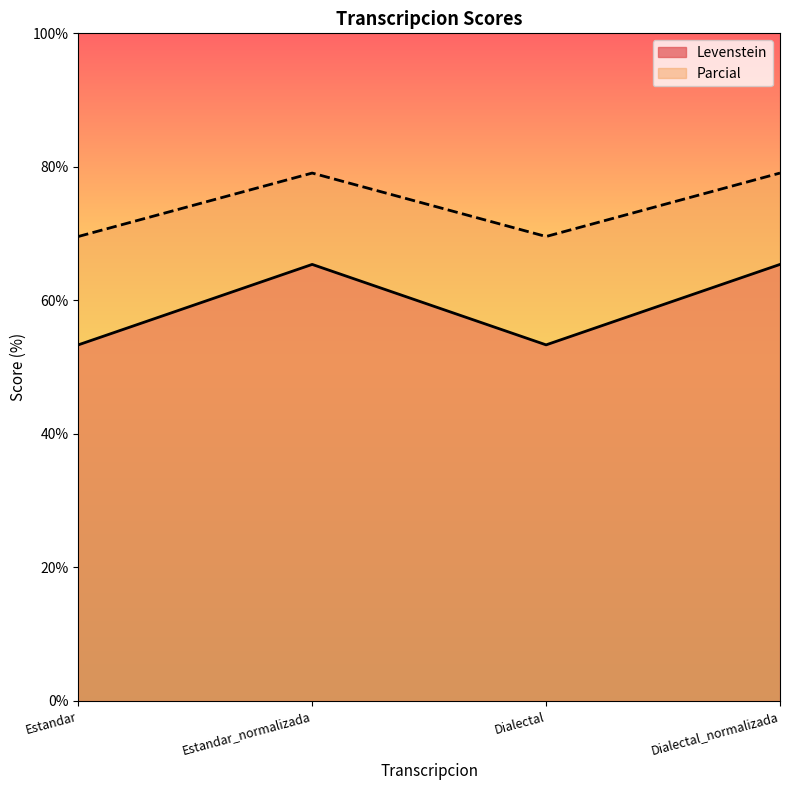

At Estandar_normalizada, list the series in order from largest to smallest.

Parcial, Levenstein